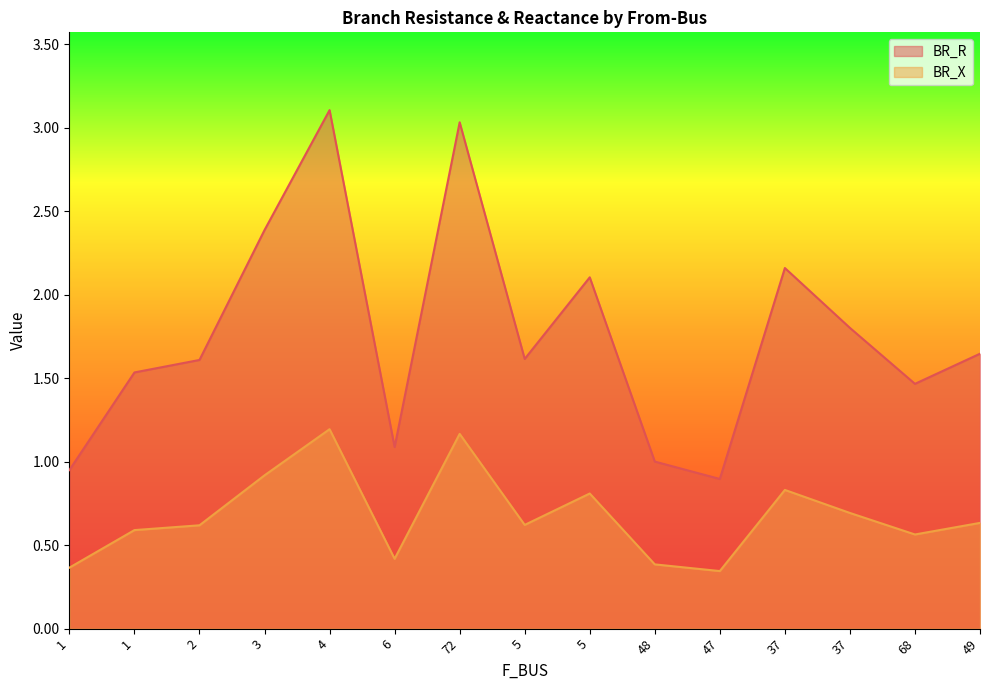

True or false: BR_R and BR_X intersect in this chart.

False